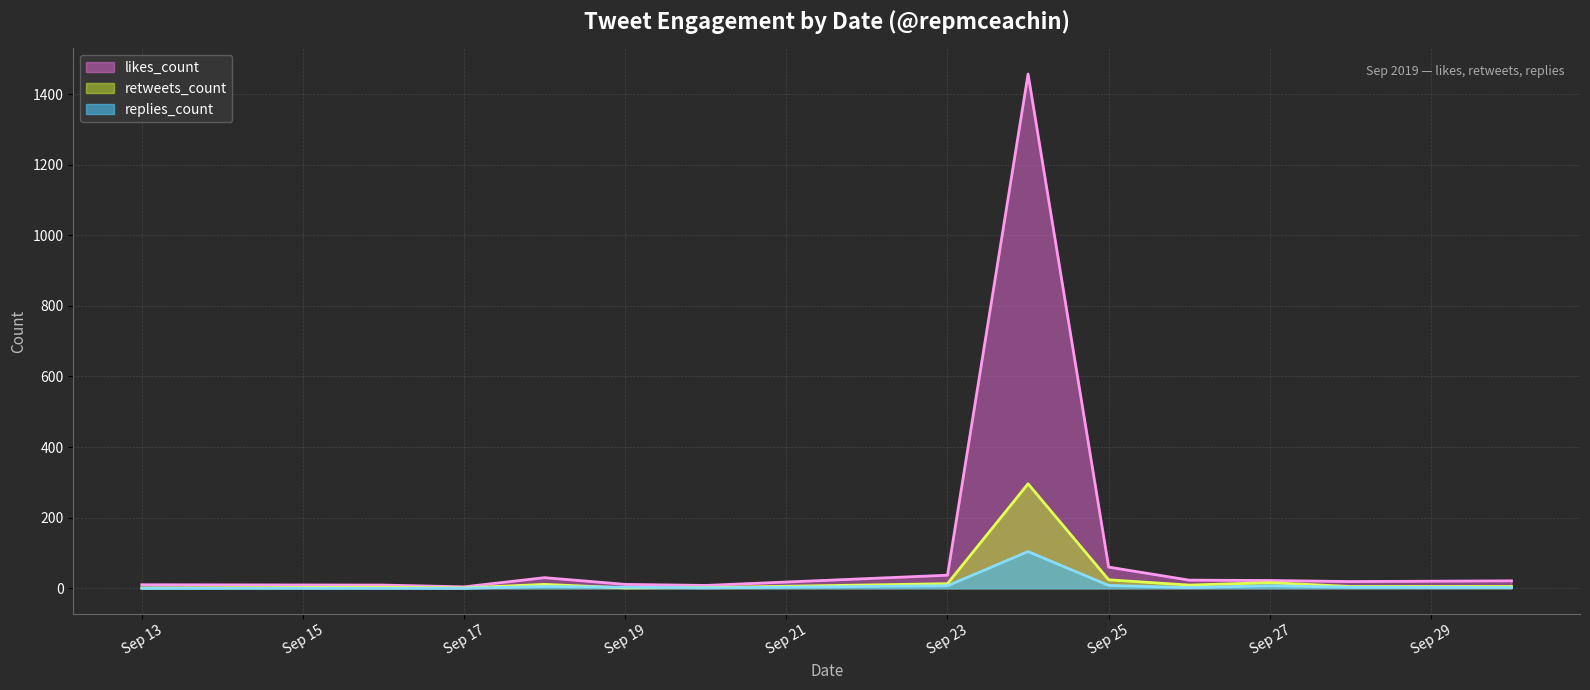

Which series has the widest spread of values?

likes_count